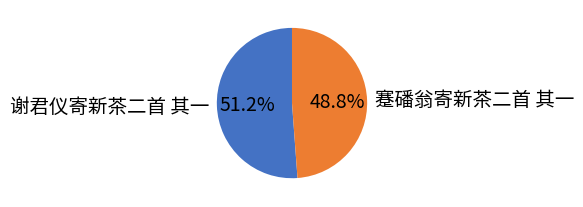

Which has a higher value, 谢君仪寄新茶二首 其一 or 蹇磻翁寄新茶二首 其一?

谢君仪寄新茶二首 其一